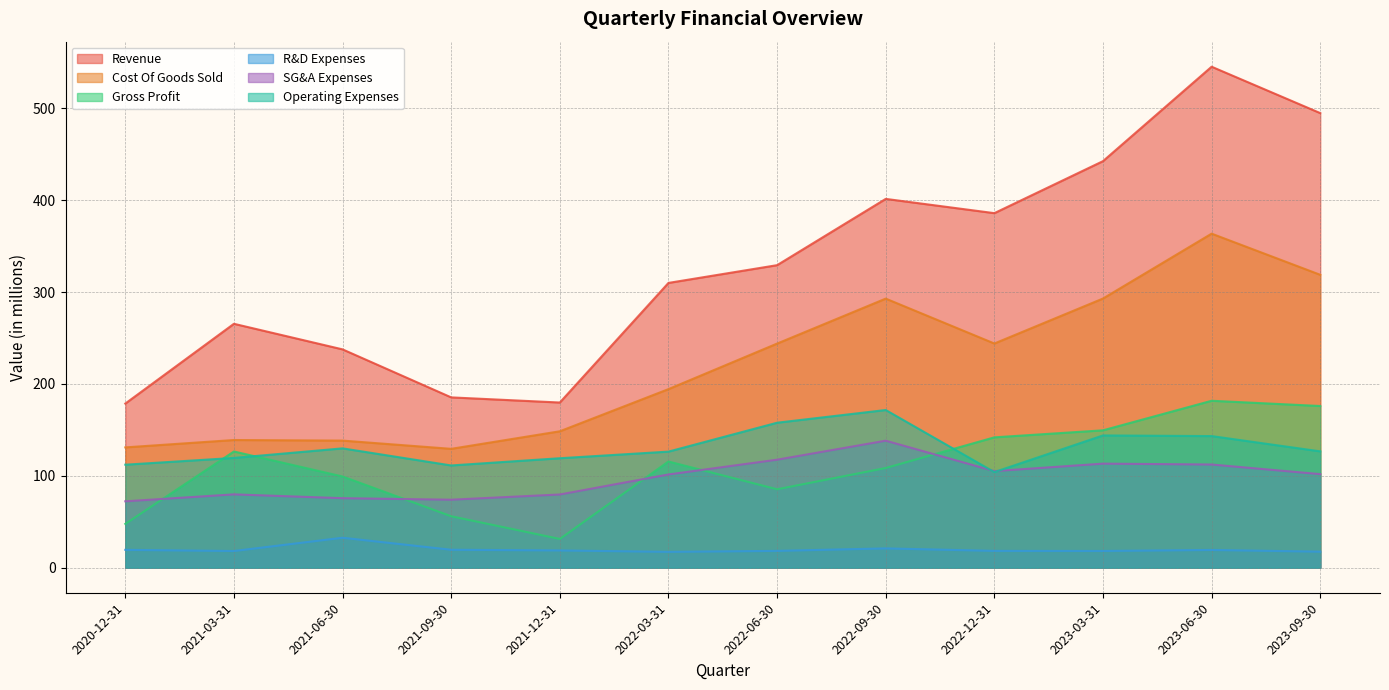

How many values in the Cost Of Goods Sold series exceed 243?

6